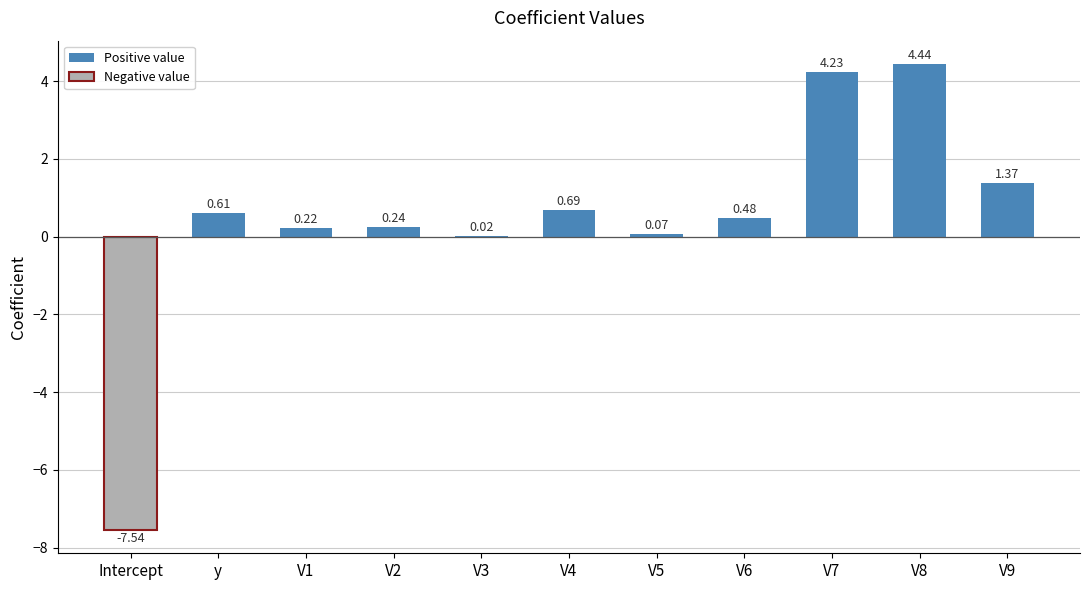

Between V3 and Intercept, which is larger?

V3